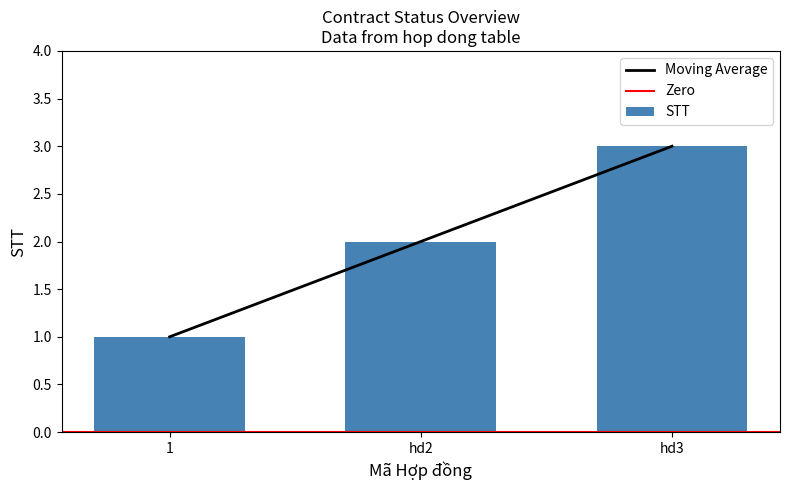

The value at hd2 is 2. True or false?

True